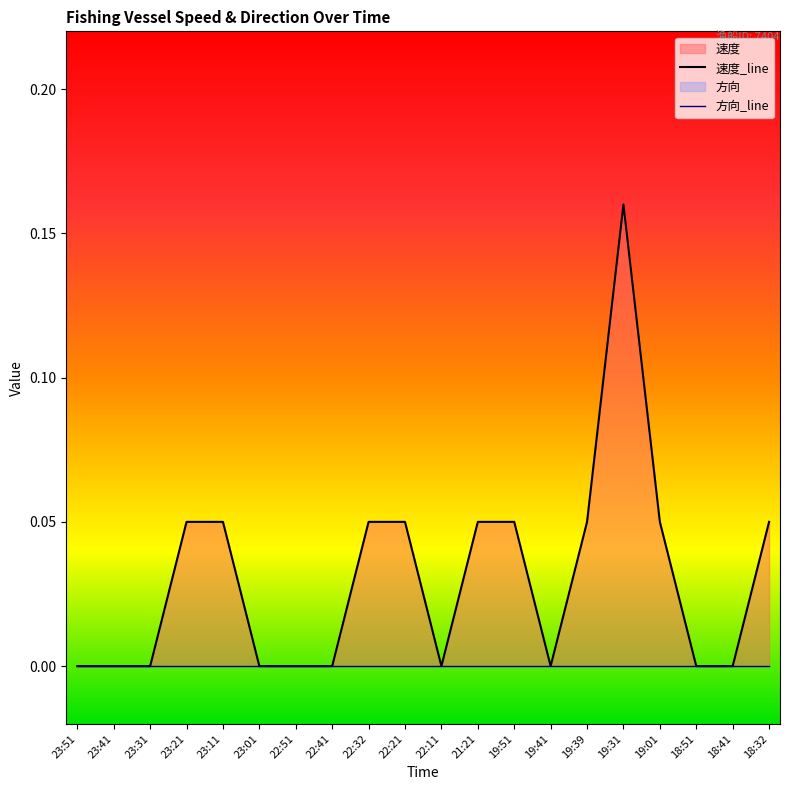

Which series has the largest total across all categories?

速度_line